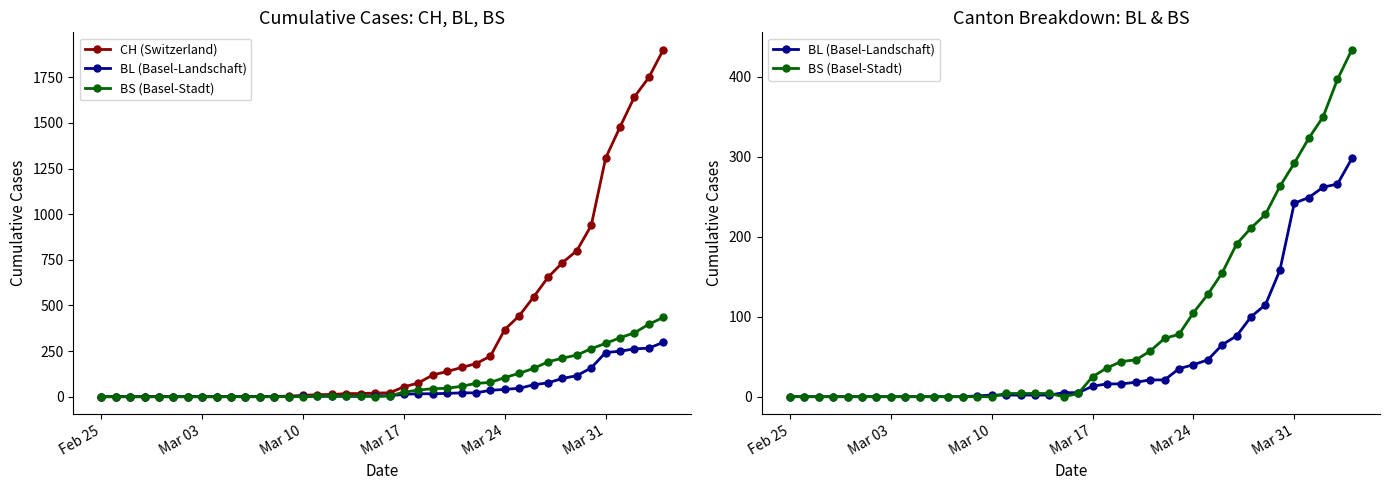

True or false: BS (Basel-Stadt) has more than 1 interior local peaks.

False